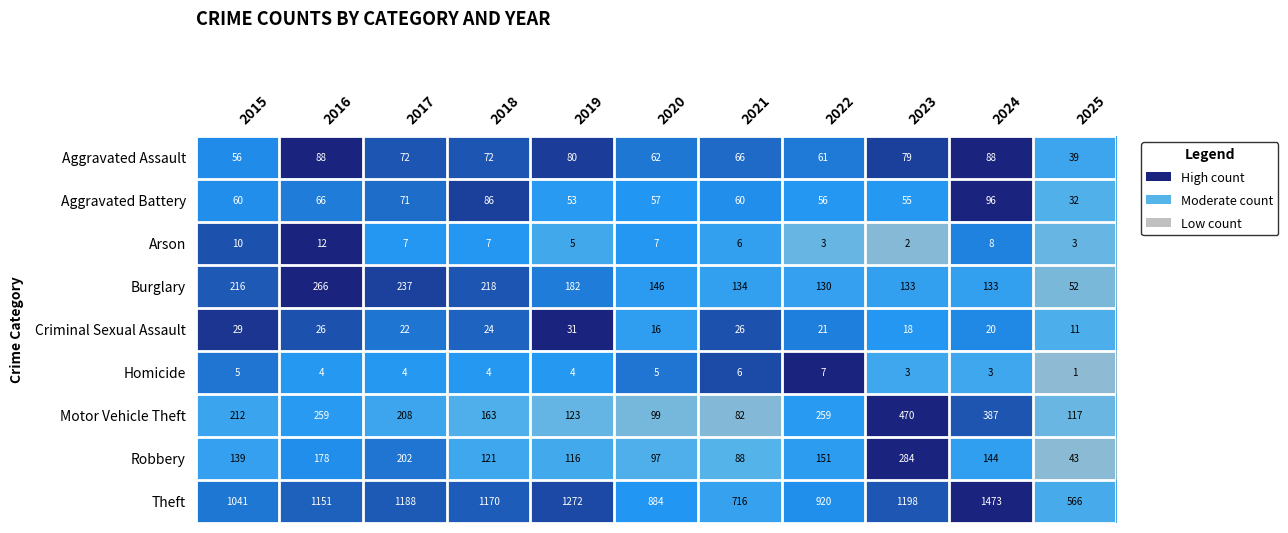

At which category is the sum across all series the highest?

2024